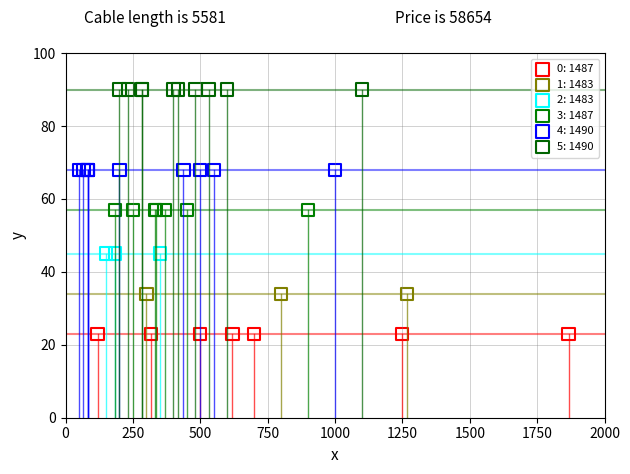

Which series contains the highest Y value?

5: 1490